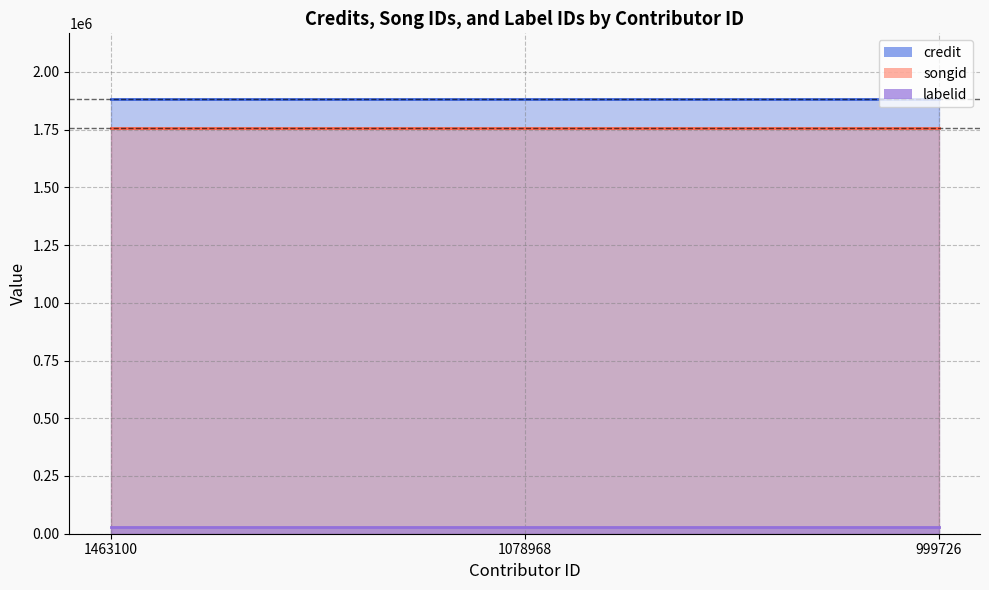

What is the difference between the highest and lowest values at 1463100?

1854927